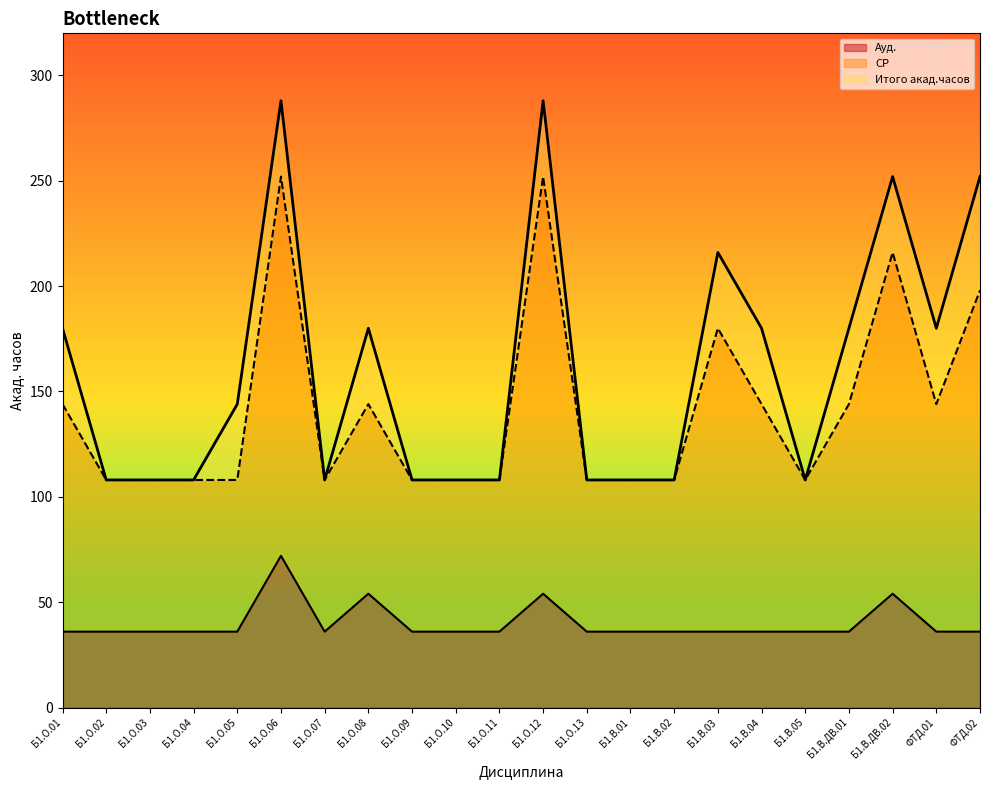

How many Итого акад.часов values are between 108 and 180?

17